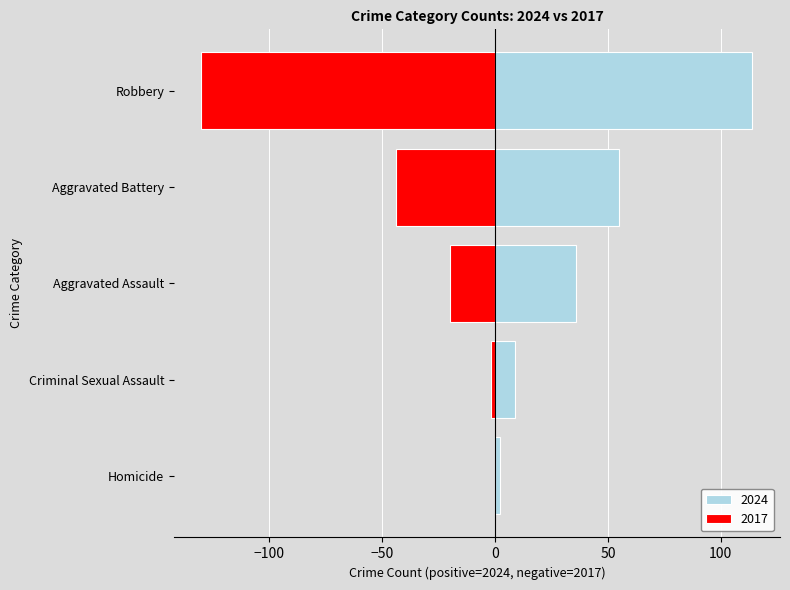

At which category is the sum across all series the highest?

Robbery